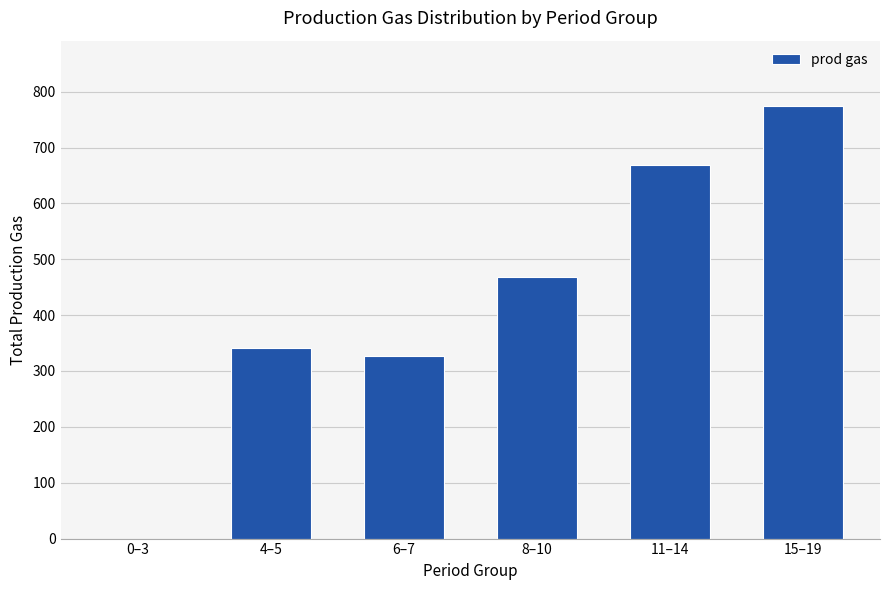

Reading left to right, transcribe all the data shown in this chart.

0	342	326	469	668	775